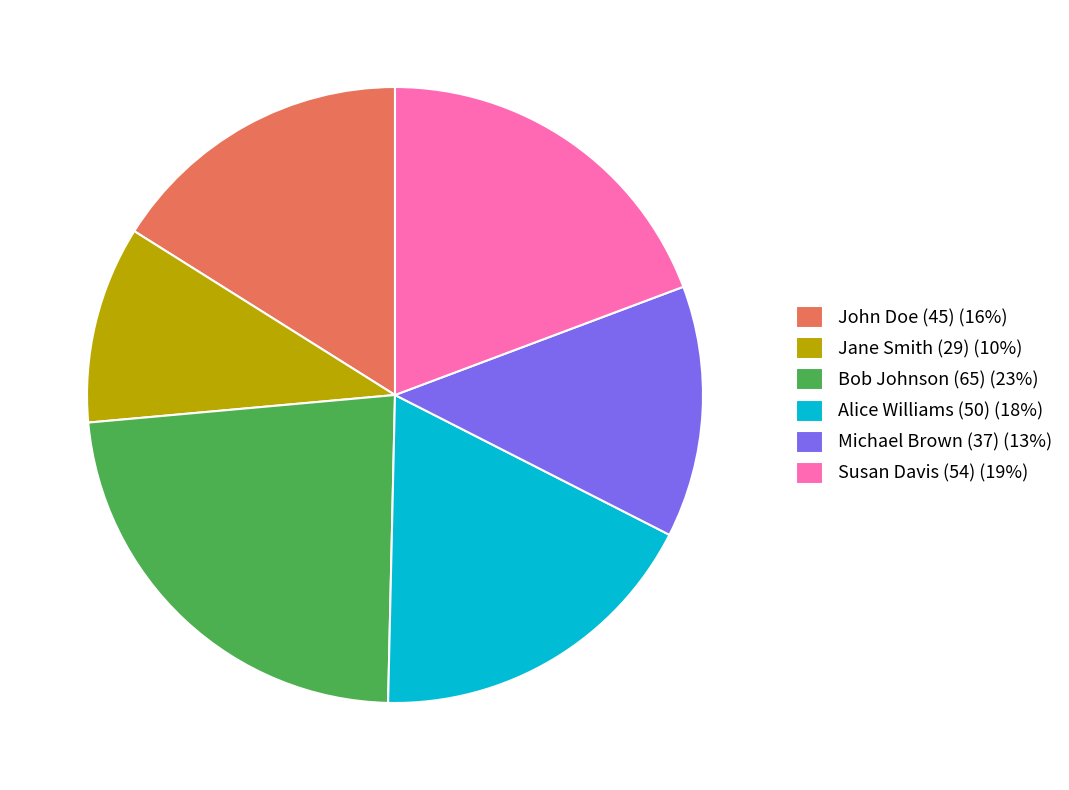

Which slice is the smallest?

Jane Smith (29)